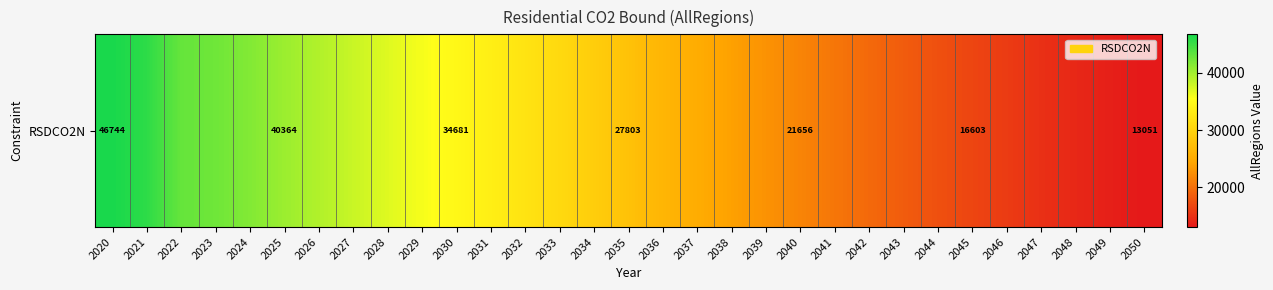

What is the approximate value at 2028?

37048.6